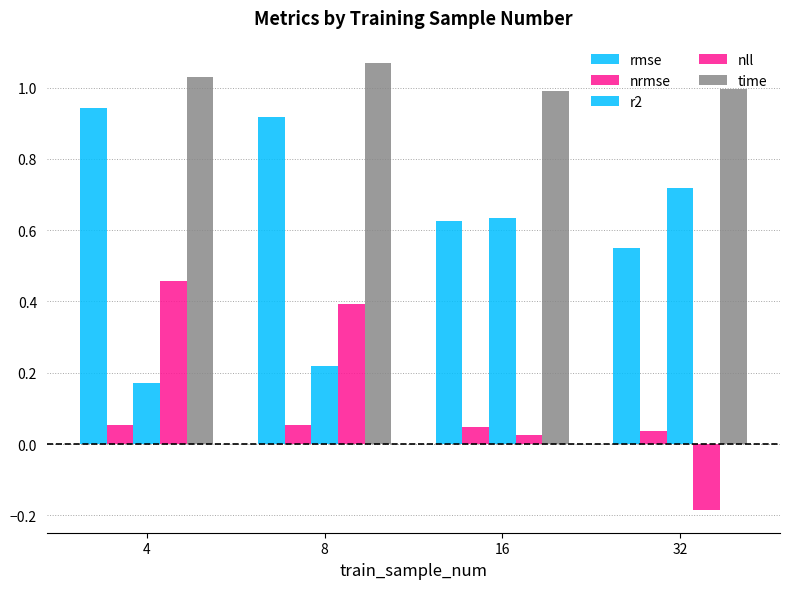

How many bars are there in each group?

5